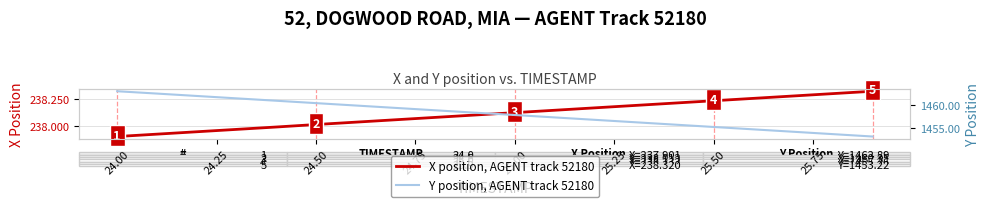

What are all the series names shown in the legend?

X position, AGENT track 52180, Y position, AGENT track 52180